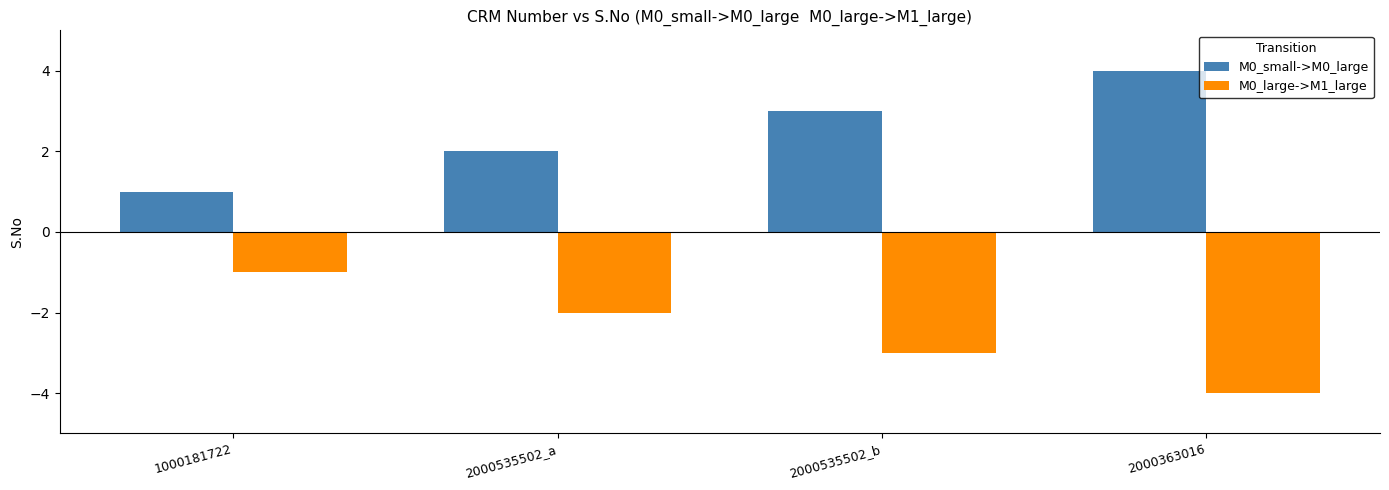

Which category has the lowest value in the M0_large->M1_large series?

2000363016